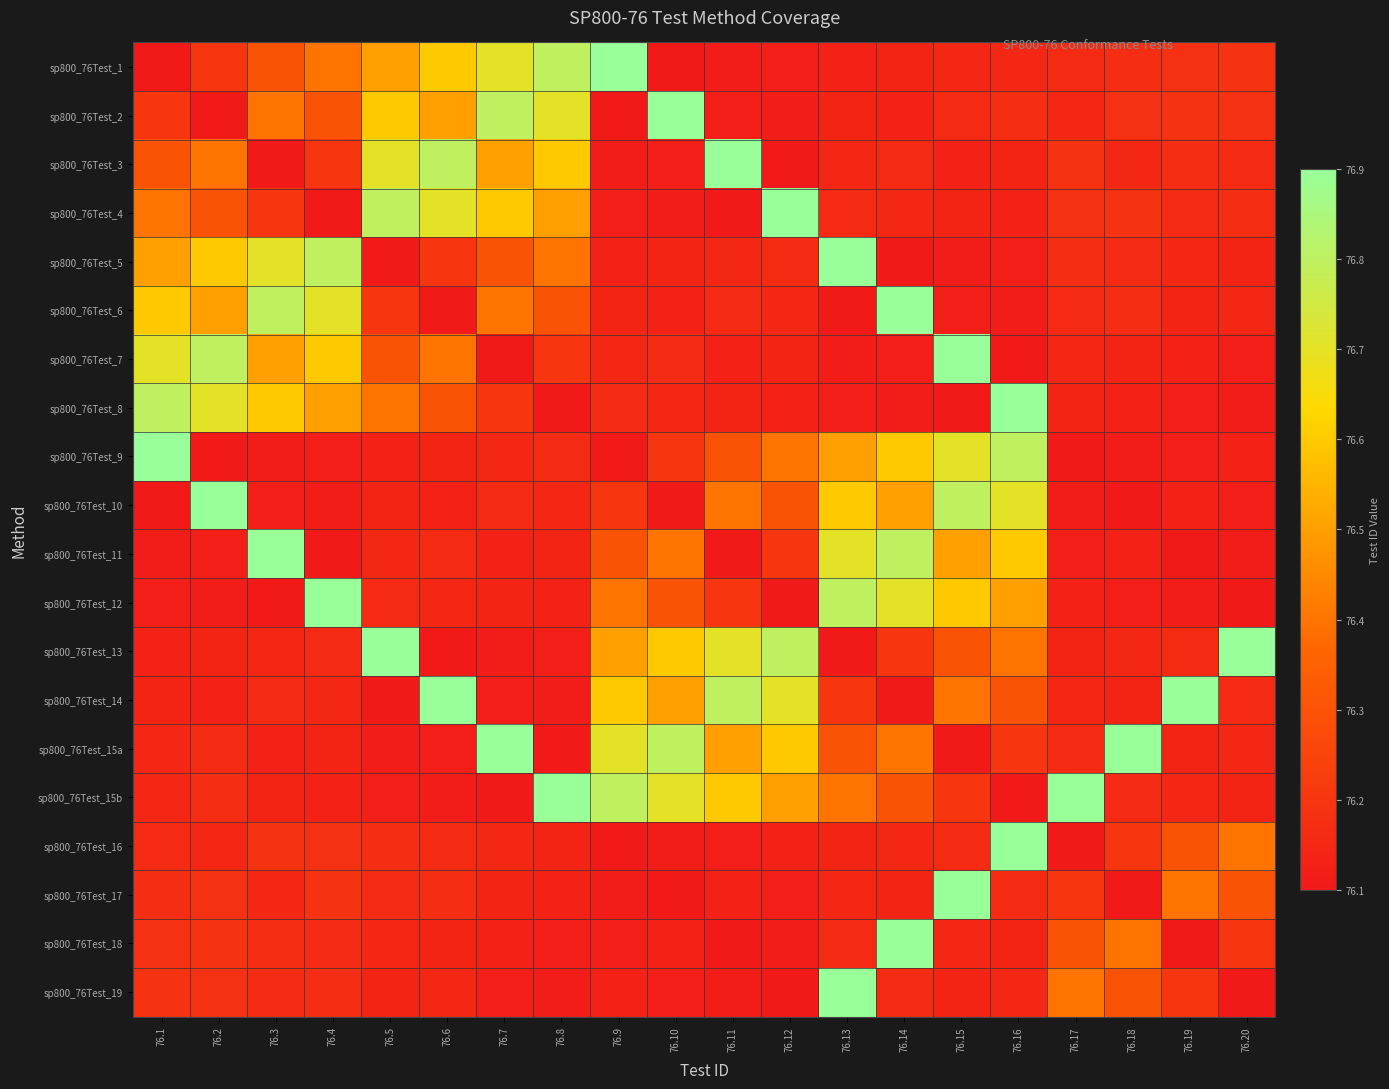

Reading right to left, transcribe all the data shown in this chart.

sp800_76Test_1: 76.20=76.2	76.19=76.2	76.18=76.2	76.17=76.2	76.16=76.2	76.15=76.2	76.14=76.1	76.13=76.1	76.12=76.1	76.11=76.1	76.10=76.1	76.9=76.9	76.8=76.8	76.7=76.7	76.6=76.6	76.5=76.5	76.4=76.4	76.3=76.3	76.2=76.2	76.1=76.1
sp800_76Test_2: 76.20=76.2	76.19=76.2	76.18=76.2	76.17=76.2	76.16=76.2	76.15=76.2	76.14=76.1	76.13=76.1	76.12=76.1	76.11=76.1	76.10=76.9	76.9=76.1	76.8=76.7	76.7=76.8	76.6=76.5	76.5=76.6	76.4=76.3	76.3=76.4	76.2=76.1	76.1=76.2
sp800_76Test_3: 76.20=76.2	76.19=76.2	76.18=76.2	76.17=76.2	76.16=76.1	76.15=76.1	76.14=76.2	76.13=76.2	76.12=76.1	76.11=76.9	76.10=76.1	76.9=76.1	76.8=76.6	76.7=76.5	76.6=76.8	76.5=76.7	76.4=76.2	76.3=76.1	76.2=76.4	76.1=76.3
sp800_76Test_4: 76.20=76.2	76.19=76.2	76.18=76.2	76.17=76.2	76.16=76.1	76.15=76.1	76.14=76.2	76.13=76.2	76.12=76.9	76.11=76.1	76.10=76.1	76.9=76.1	76.8=76.5	76.7=76.6	76.6=76.7	76.5=76.8	76.4=76.1	76.3=76.2	76.2=76.3	76.1=76.4
sp800_76Test_5: 76.20=76.1	76.19=76.2	76.18=76.2	76.17=76.2	76.16=76.1	76.15=76.1	76.14=76.1	76.13=76.9	76.12=76.2	76.11=76.2	76.10=76.1	76.9=76.1	76.8=76.4	76.7=76.3	76.6=76.2	76.5=76.1	76.4=76.8	76.3=76.7	76.2=76.6	76.1=76.5
sp800_76Test_6: 76.20=76.2	76.19=76.1	76.18=76.2	76.17=76.2	76.16=76.1	76.15=76.1	76.14=76.9	76.13=76.1	76.12=76.2	76.11=76.2	76.10=76.1	76.9=76.1	76.8=76.3	76.7=76.4	76.6=76.1	76.5=76.2	76.4=76.7	76.3=76.8	76.2=76.5	76.1=76.6
sp800_76Test_7: 76.20=76.1	76.19=76.1	76.18=76.1	76.17=76.2	76.16=76.1	76.15=76.9	76.14=76.1	76.13=76.1	76.12=76.1	76.11=76.1	76.10=76.2	76.9=76.2	76.8=76.2	76.7=76.1	76.6=76.4	76.5=76.3	76.4=76.6	76.3=76.5	76.2=76.8	76.1=76.7
sp800_76Test_8: 76.20=76.1	76.19=76.1	76.18=76.1	76.17=76.1	76.16=76.9	76.15=76.1	76.14=76.1	76.13=76.1	76.12=76.1	76.11=76.1	76.10=76.2	76.9=76.2	76.8=76.1	76.7=76.2	76.6=76.3	76.5=76.4	76.4=76.5	76.3=76.6	76.2=76.7	76.1=76.8
sp800_76Test_9: 76.20=76.1	76.19=76.1	76.18=76.1	76.17=76.1	76.16=76.8	76.15=76.7	76.14=76.6	76.13=76.5	76.12=76.4	76.11=76.3	76.10=76.2	76.9=76.1	76.8=76.2	76.7=76.2	76.6=76.1	76.5=76.1	76.4=76.1	76.3=76.1	76.2=76.1	76.1=76.9
sp800_76Test_10: 76.20=76.1	76.19=76.1	76.18=76.1	76.17=76.1	76.16=76.7	76.15=76.8	76.14=76.5	76.13=76.6	76.12=76.3	76.11=76.4	76.10=76.1	76.9=76.2	76.8=76.2	76.7=76.2	76.6=76.1	76.5=76.1	76.4=76.1	76.3=76.1	76.2=76.9	76.1=76.1
sp800_76Test_11: 76.20=76.1	76.19=76.1	76.18=76.1	76.17=76.1	76.16=76.6	76.15=76.5	76.14=76.8	76.13=76.7	76.12=76.2	76.11=76.1	76.10=76.4	76.9=76.3	76.8=76.1	76.7=76.1	76.6=76.2	76.5=76.2	76.4=76.1	76.3=76.9	76.2=76.1	76.1=76.1
sp800_76Test_12: 76.20=76.1	76.19=76.1	76.18=76.1	76.17=76.1	76.16=76.5	76.15=76.6	76.14=76.7	76.13=76.8	76.12=76.1	76.11=76.2	76.10=76.3	76.9=76.4	76.8=76.1	76.7=76.1	76.6=76.2	76.5=76.2	76.4=76.9	76.3=76.1	76.2=76.1	76.1=76.1
sp800_76Test_13: 76.20=76.9	76.19=76.2	76.18=76.2	76.17=76.1	76.16=76.4	76.15=76.3	76.14=76.2	76.13=76.1	76.12=76.8	76.11=76.7	76.10=76.6	76.9=76.5	76.8=76.1	76.7=76.1	76.6=76.1	76.5=76.9	76.4=76.2	76.3=76.2	76.2=76.1	76.1=76.1
sp800_76Test_14: 76.20=76.2	76.19=76.9	76.18=76.1	76.17=76.2	76.16=76.3	76.15=76.4	76.14=76.1	76.13=76.2	76.12=76.7	76.11=76.8	76.10=76.5	76.9=76.6	76.8=76.1	76.7=76.1	76.6=76.9	76.5=76.1	76.4=76.2	76.3=76.2	76.2=76.1	76.1=76.1
sp800_76Test_15a: 76.20=76.2	76.19=76.1	76.18=76.9	76.17=76.2	76.16=76.2	76.15=76.1	76.14=76.4	76.13=76.3	76.12=76.6	76.11=76.5	76.10=76.8	76.9=76.7	76.8=76.1	76.7=76.9	76.6=76.1	76.5=76.1	76.4=76.1	76.3=76.1	76.2=76.2	76.1=76.2
sp800_76Test_15b: 76.20=76.1	76.19=76.2	76.18=76.2	76.17=76.9	76.16=76.1	76.15=76.2	76.14=76.3	76.13=76.4	76.12=76.5	76.11=76.6	76.10=76.7	76.9=76.8	76.8=76.9	76.7=76.1	76.6=76.1	76.5=76.1	76.4=76.1	76.3=76.1	76.2=76.2	76.1=76.2
sp800_76Test_16: 76.20=76.4	76.19=76.3	76.18=76.2	76.17=76.1	76.16=76.9	76.15=76.2	76.14=76.2	76.13=76.1	76.12=76.1	76.11=76.1	76.10=76.1	76.9=76.1	76.8=76.1	76.7=76.2	76.6=76.2	76.5=76.2	76.4=76.2	76.3=76.2	76.2=76.2	76.1=76.2
sp800_76Test_17: 76.20=76.3	76.19=76.4	76.18=76.1	76.17=76.2	76.16=76.2	76.15=76.9	76.14=76.1	76.13=76.2	76.12=76.1	76.11=76.1	76.10=76.1	76.9=76.1	76.8=76.1	76.7=76.1	76.6=76.2	76.5=76.2	76.4=76.2	76.3=76.2	76.2=76.2	76.1=76.2
sp800_76Test_18: 76.20=76.2	76.19=76.1	76.18=76.4	76.17=76.3	76.16=76.1	76.15=76.2	76.14=76.9	76.13=76.2	76.12=76.1	76.11=76.1	76.10=76.1	76.9=76.1	76.8=76.1	76.7=76.1	76.6=76.1	76.5=76.2	76.4=76.2	76.3=76.2	76.2=76.2	76.1=76.2
sp800_76Test_19: 76.20=76.1	76.19=76.2	76.18=76.3	76.17=76.4	76.16=76.2	76.15=76.1	76.14=76.2	76.13=76.9	76.12=76.1	76.11=76.1	76.10=76.1	76.9=76.1	76.8=76.1	76.7=76.1	76.6=76.2	76.5=76.1	76.4=76.2	76.3=76.2	76.2=76.2	76.1=76.2